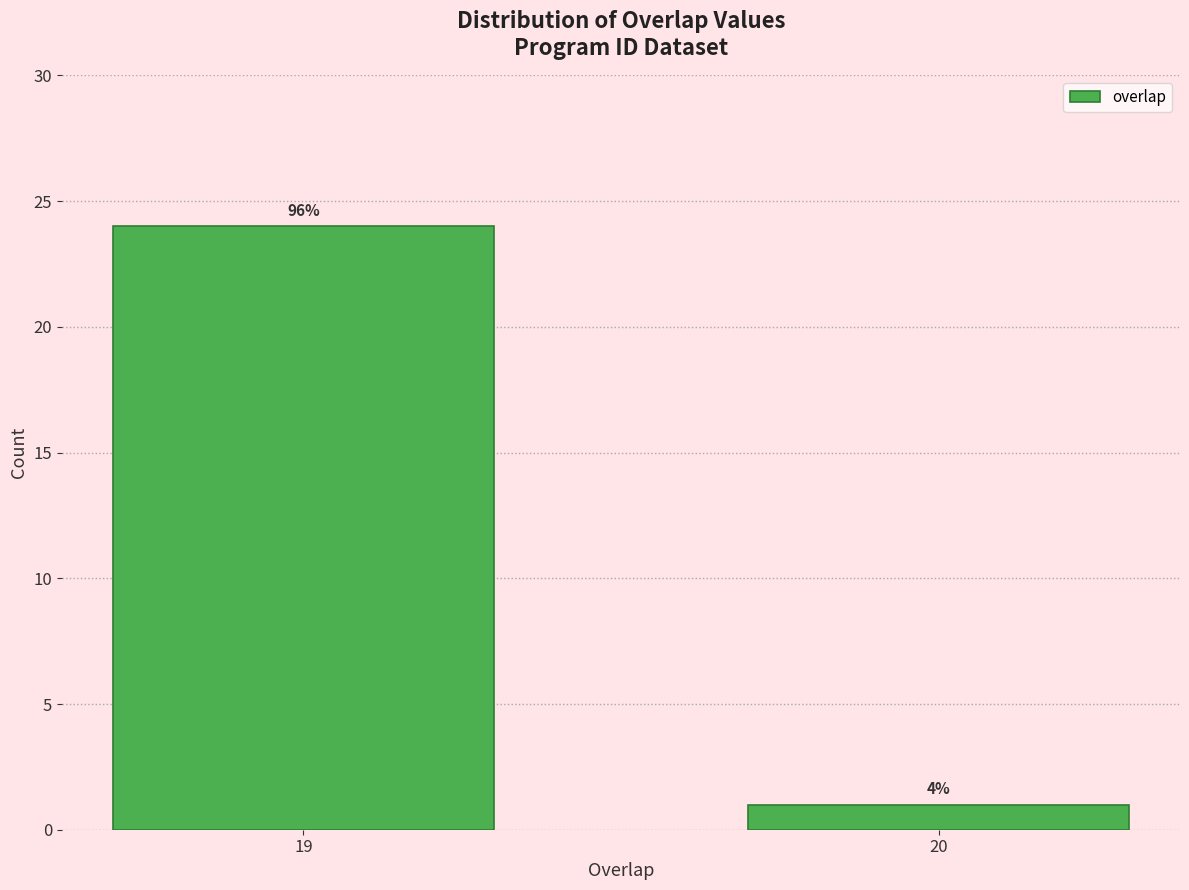

Are the bars horizontal?

No